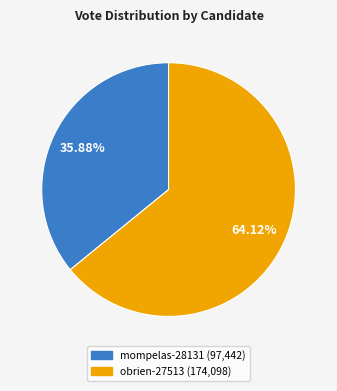

Combined, do mompelas-28131 and obrien-27513 account for over 50%?

Yes